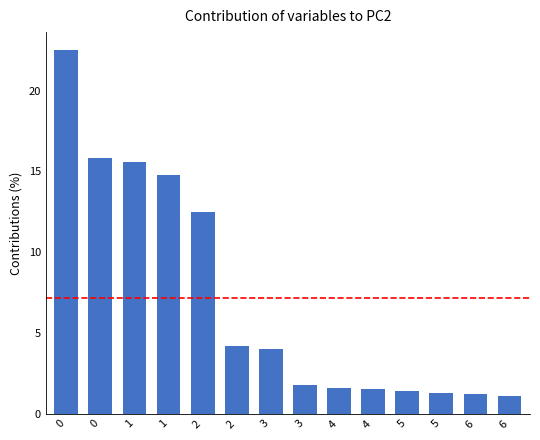

Is it true that the value at 5 is 1.4?

True